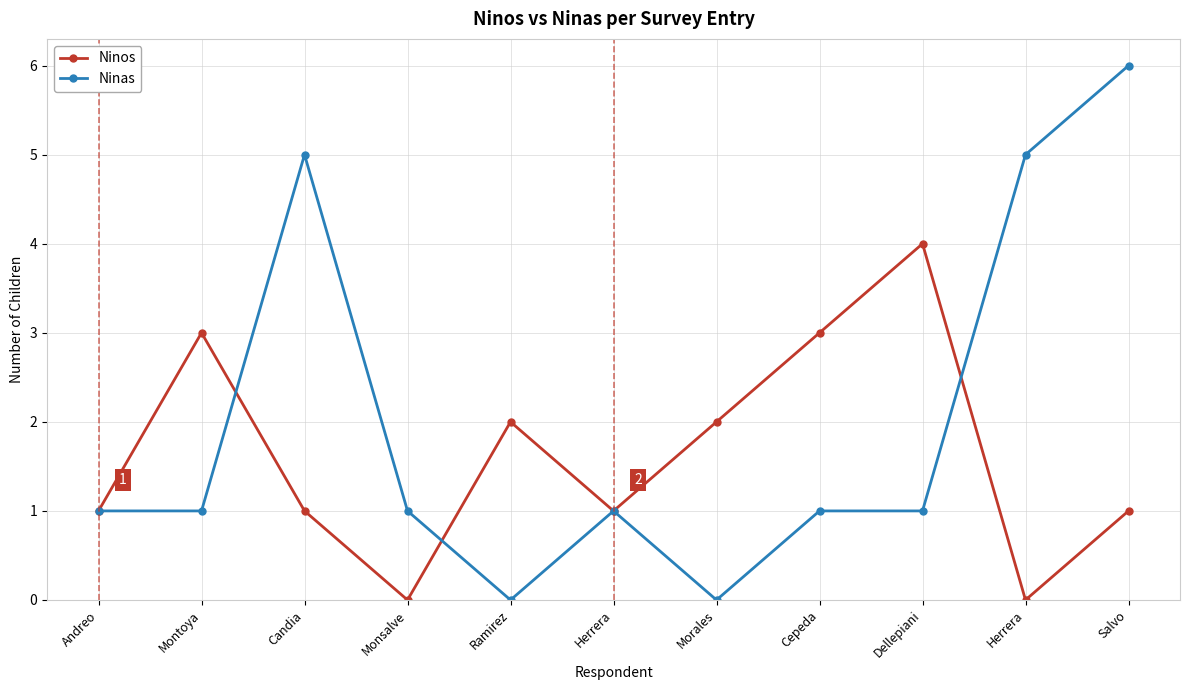

In Ninos, how many points are lower than both neighbors (excluding endpoints)?

3